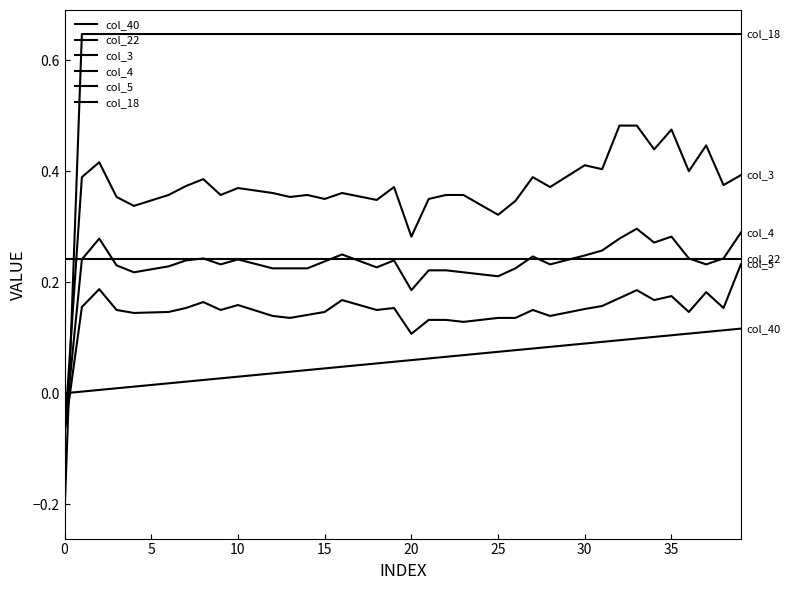

True or false: col_4 has more than 2 interior local peaks.

True